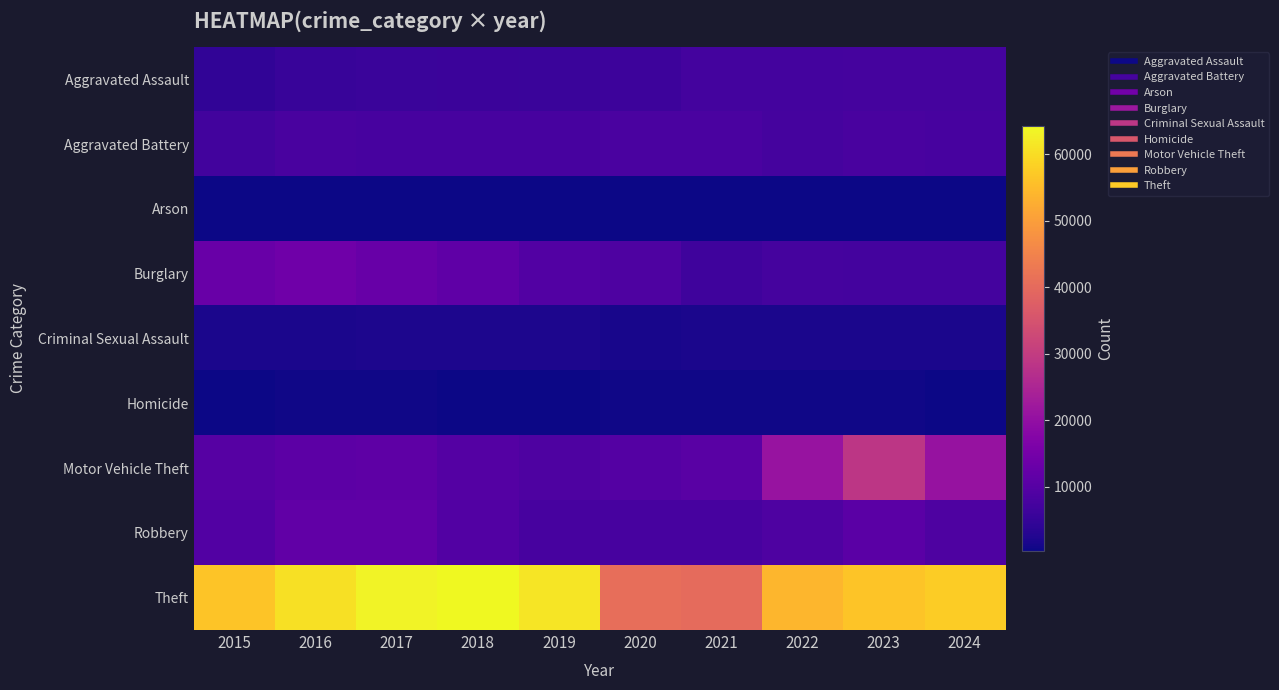

What is the maximum value shown in the chart?

64257